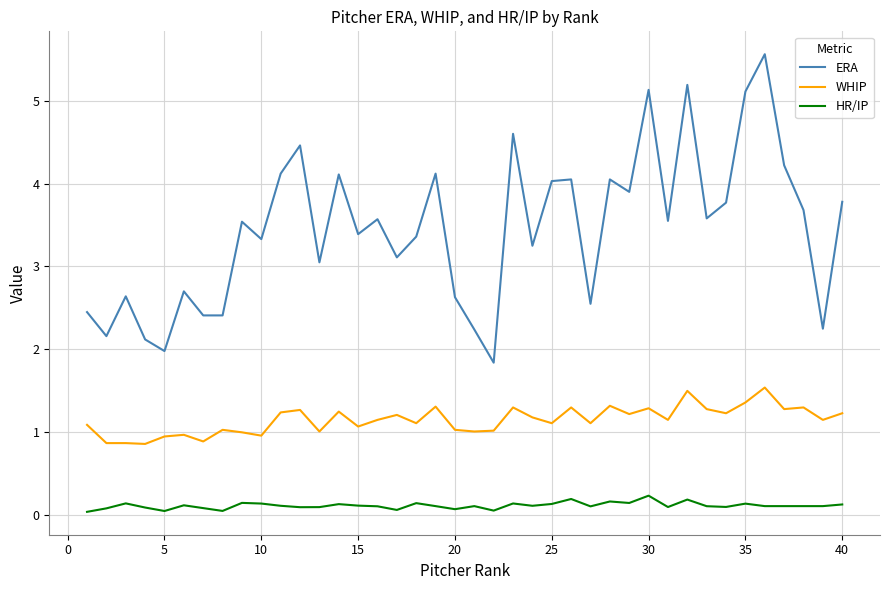

List the series in order of their peak value, lowest first.

HR/IP, WHIP, ERA